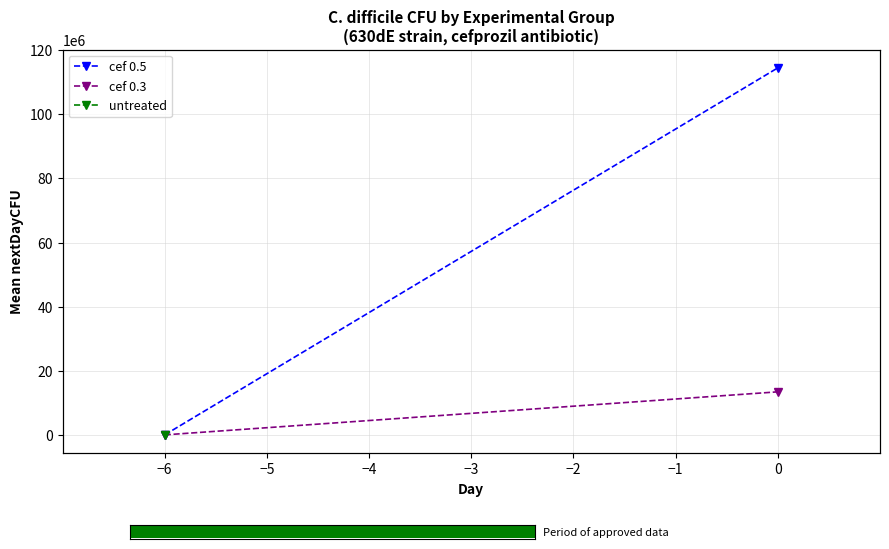

The value of cef 0.3 at 0 is 4348468.4. True or false?

False